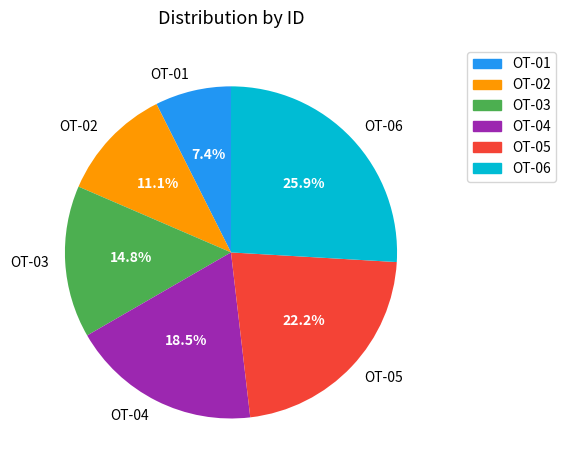

Combined, do OT-02 and OT-03 account for over 50%?

No